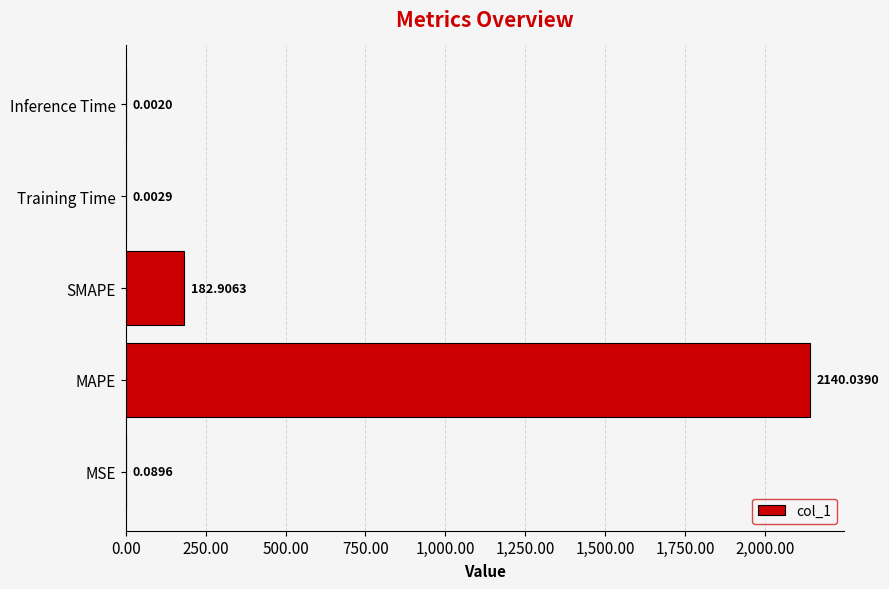

At which label is the value closest to 1070?

SMAPE